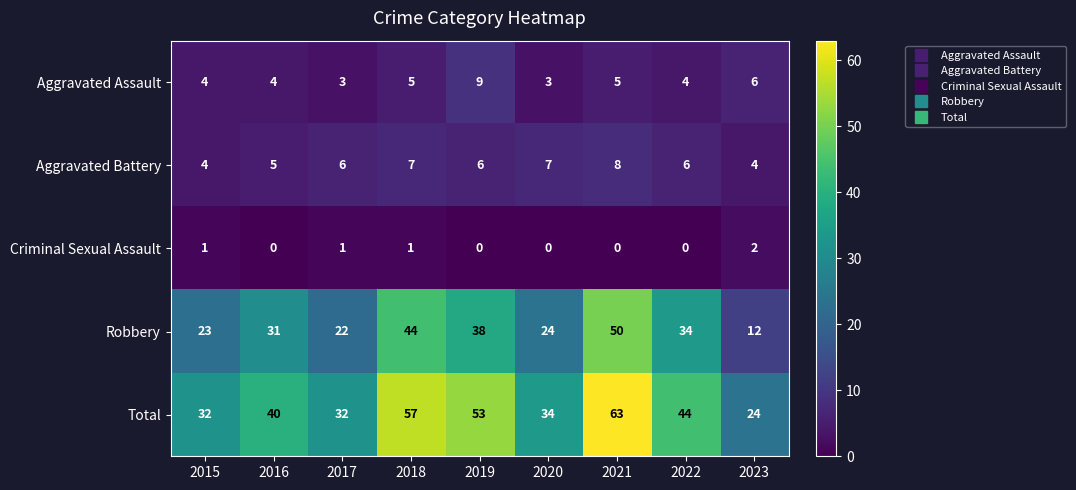

What is the lowest value of the Robbery series?

12